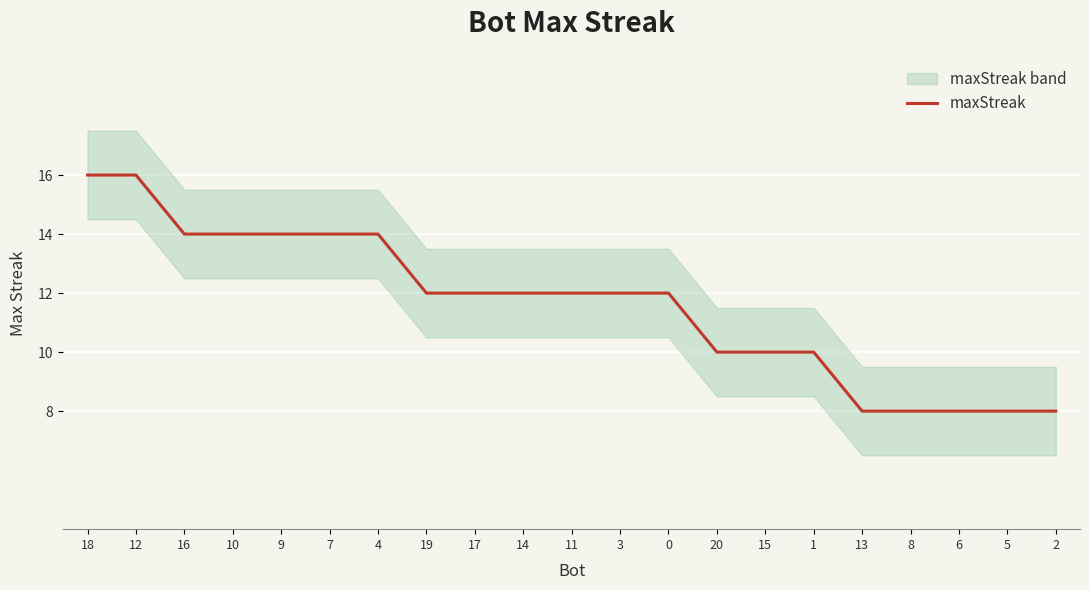

At which label does the data first exceed 12?

18